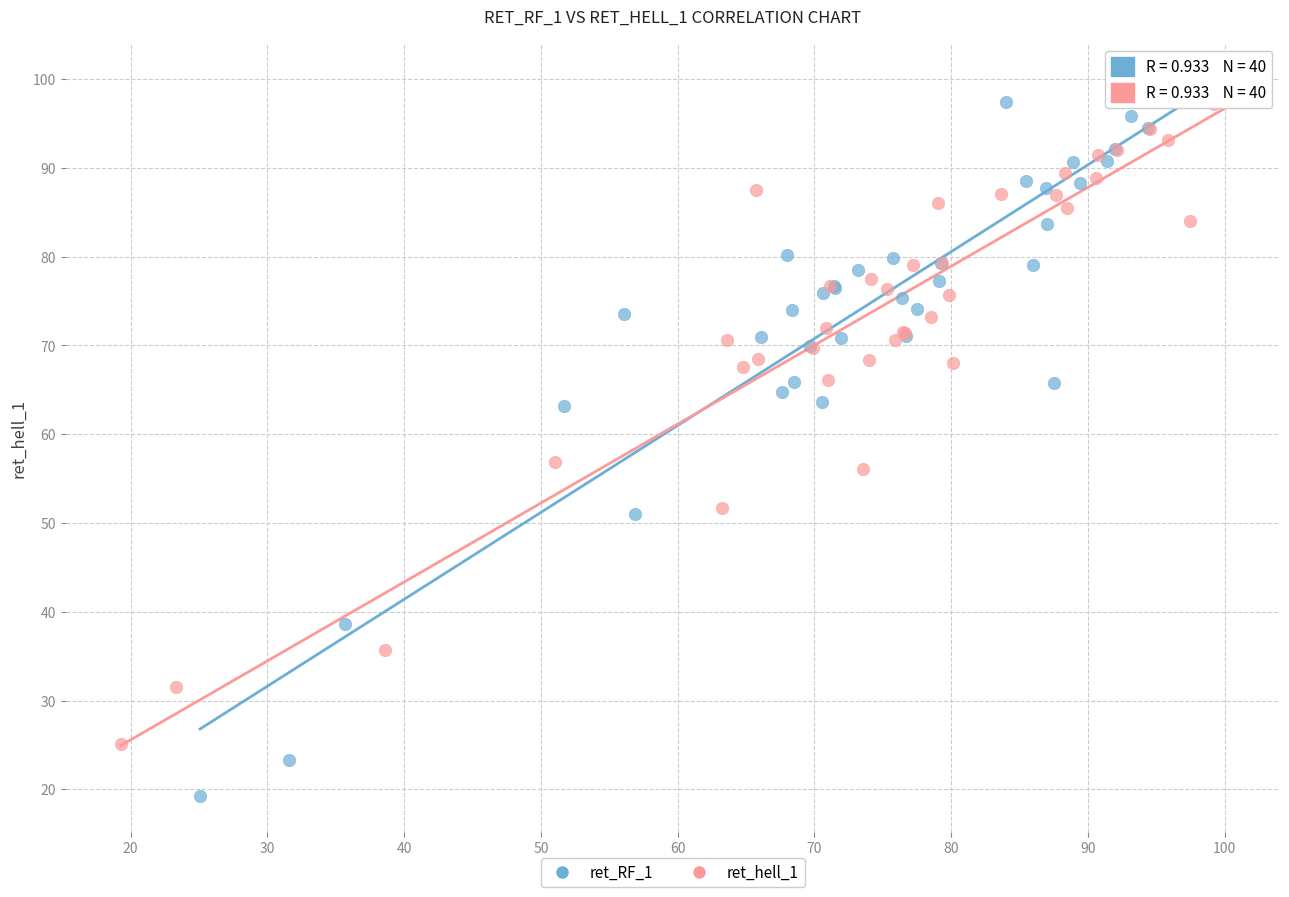

Which series reaches the minimum Y coordinate?

ret_RF_1